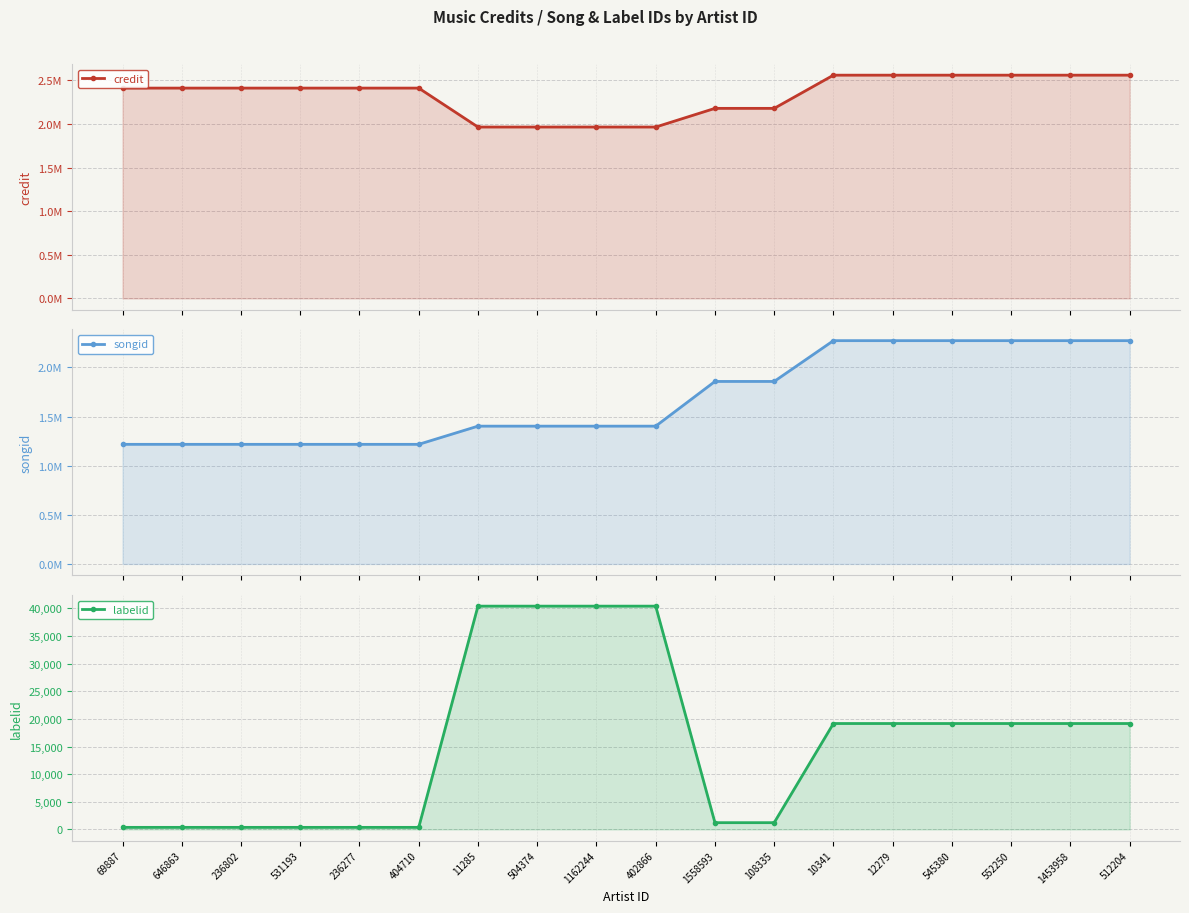

What are all the series names shown in the legend?

credit, songid, labelid